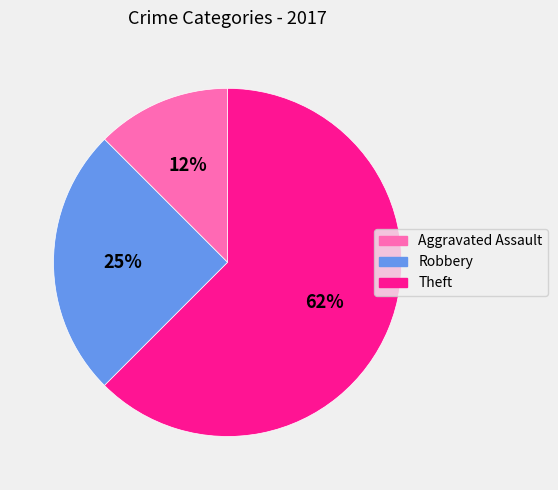

Which has a higher value, Theft or Robbery?

Theft